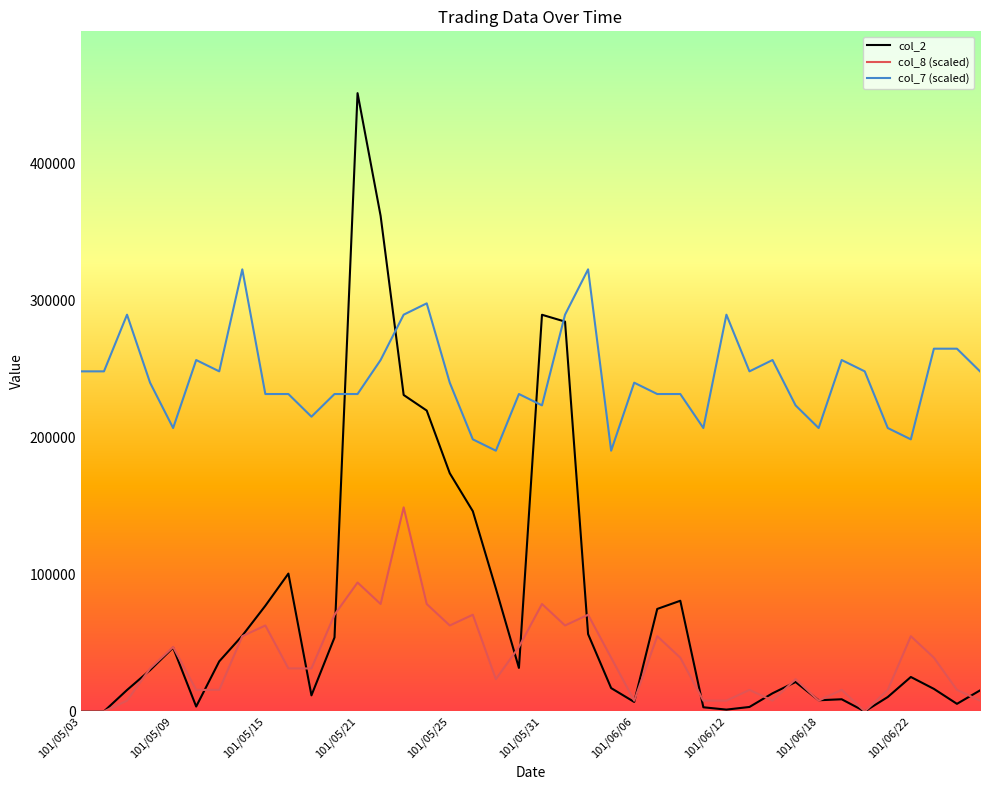

Which series has the largest total across all categories?

col_7 (scaled)